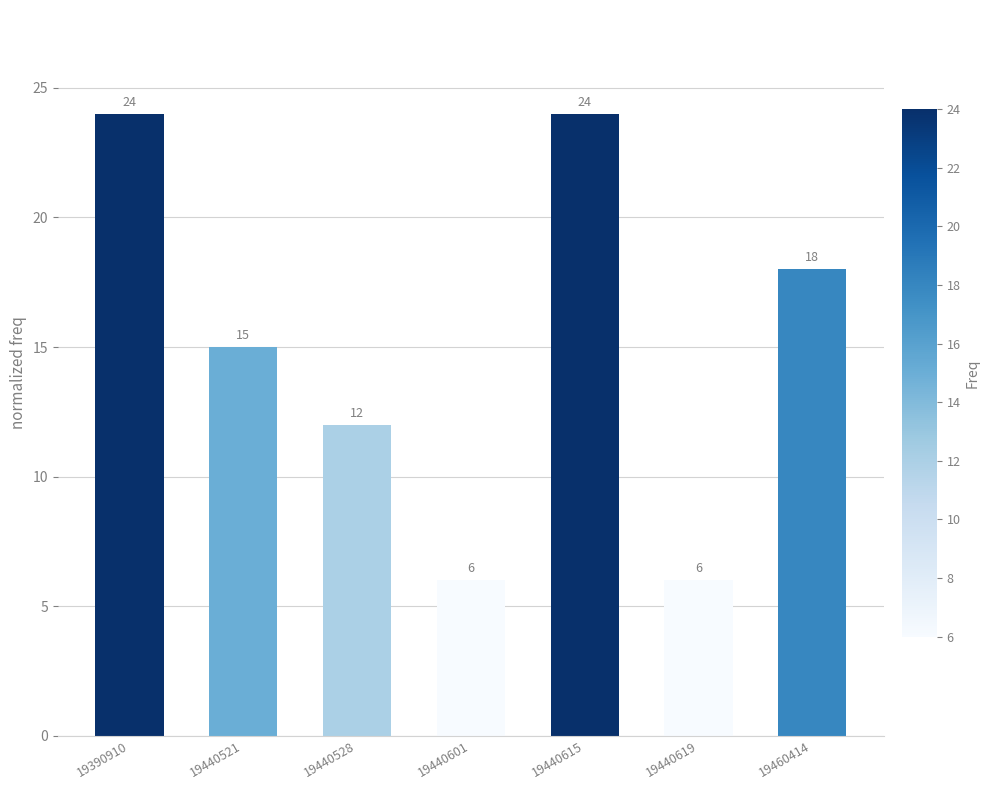

Is it true that the value at 19440615 is 11?

False